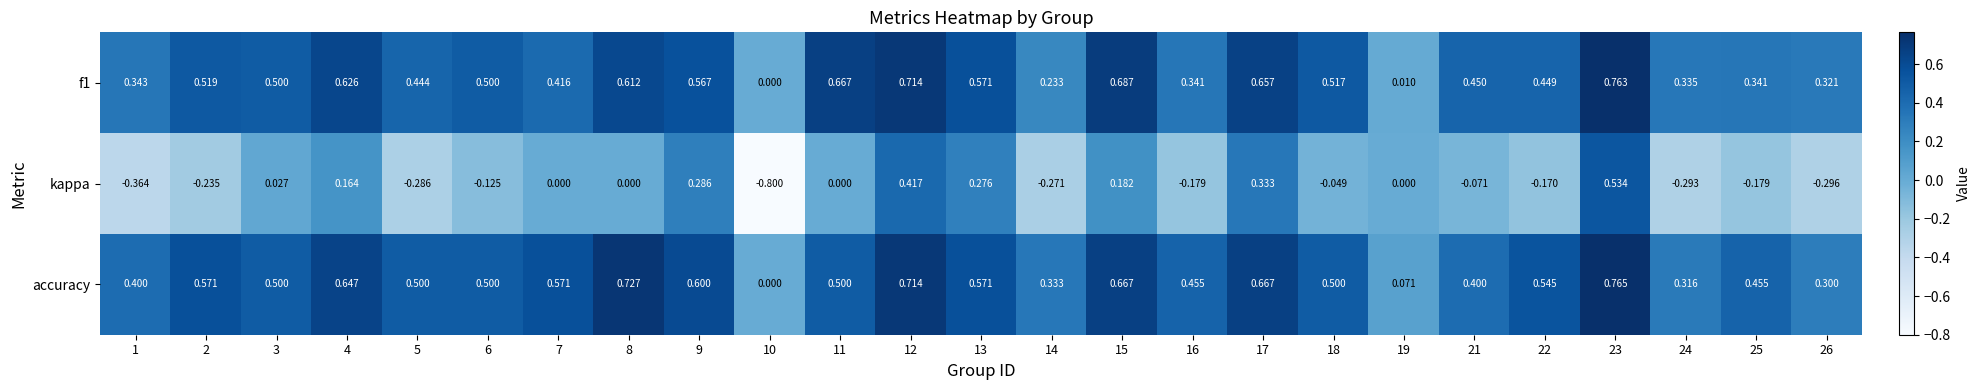

Which series has the largest range (max minus min)?

kappa